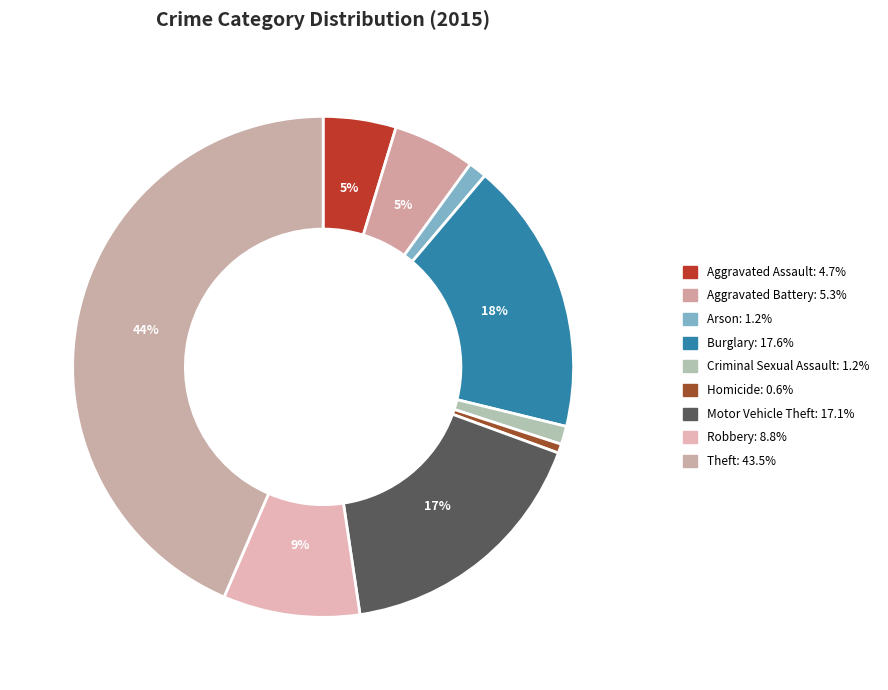

Which category has the smallest portion of the pie?

Homicide